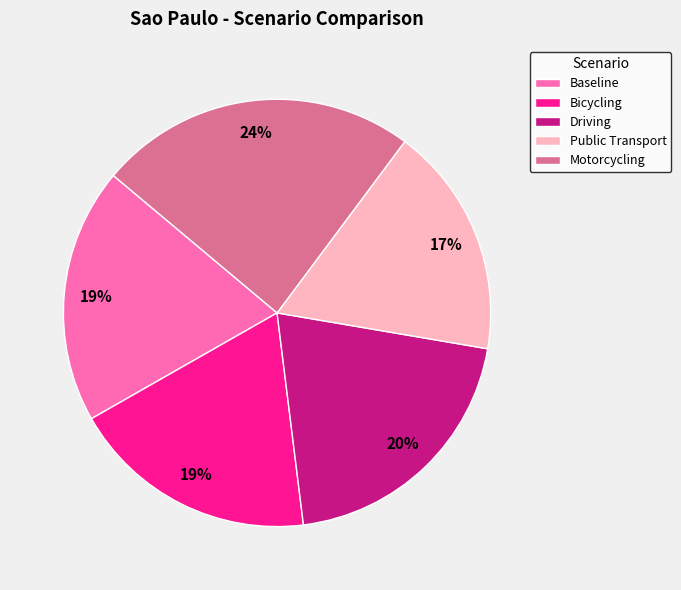

To the nearest percent, what is the average slice percentage?

20%